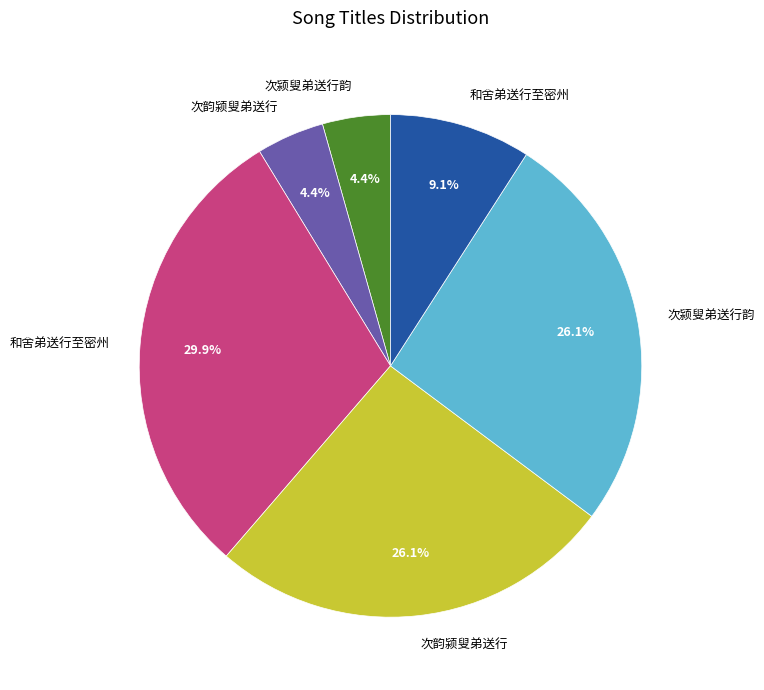

Is there any slice that represents more than half of the pie?

No